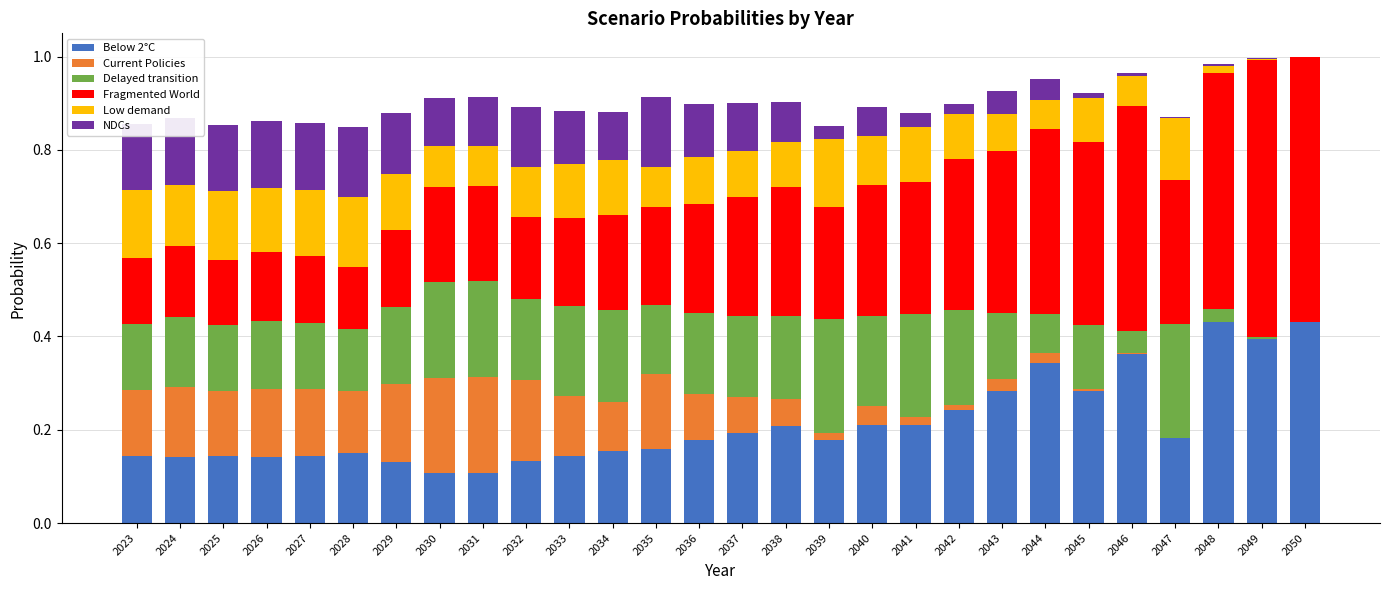

Is it true that Fragmented World equals 0.2 at 2038?

False